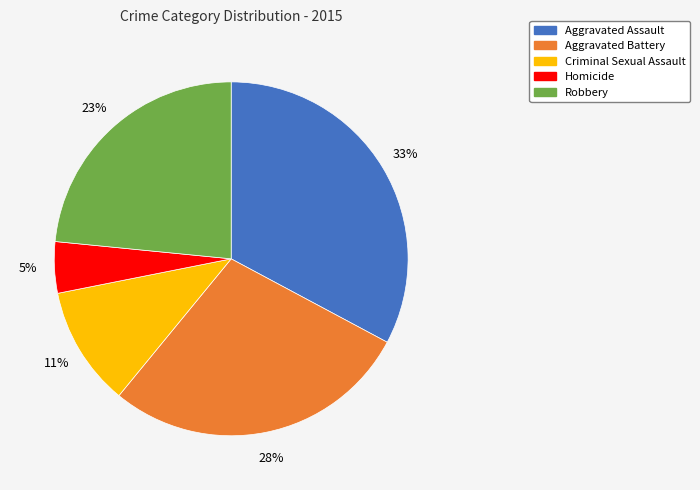

The Aggravated Assault slice represents 33% of the pie. True or false?

True